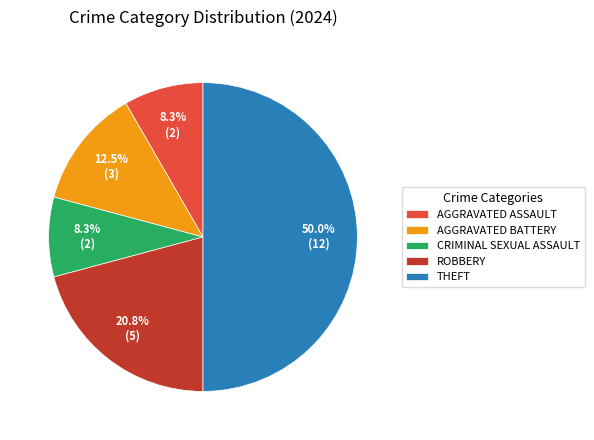

What is the ratio of the value at AGGRAVATED BATTERY to the value at ROBBERY?

0.6